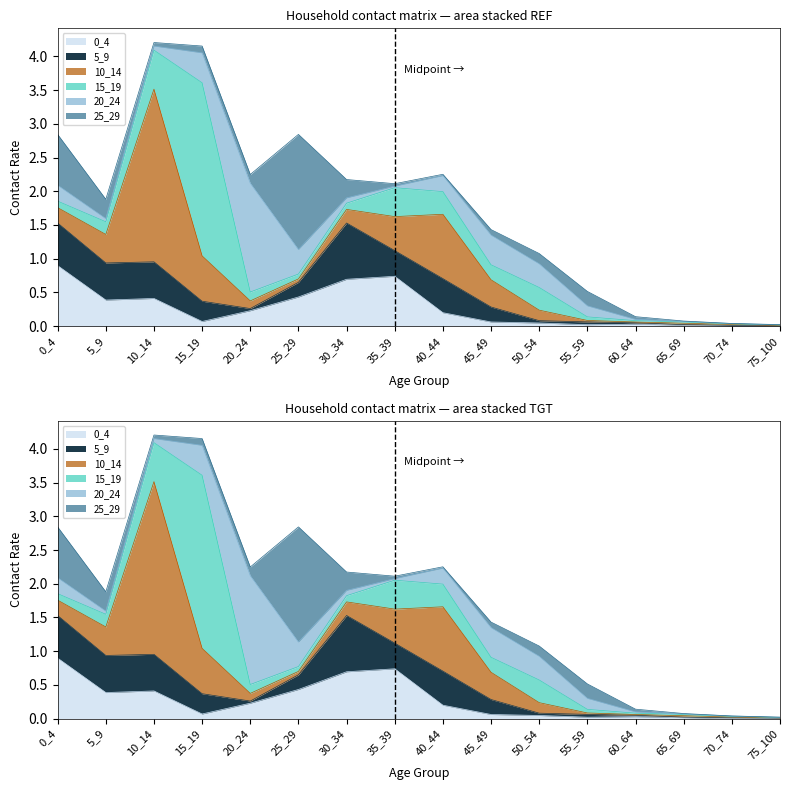

At which label is 0_4 closest to 0?

75_100